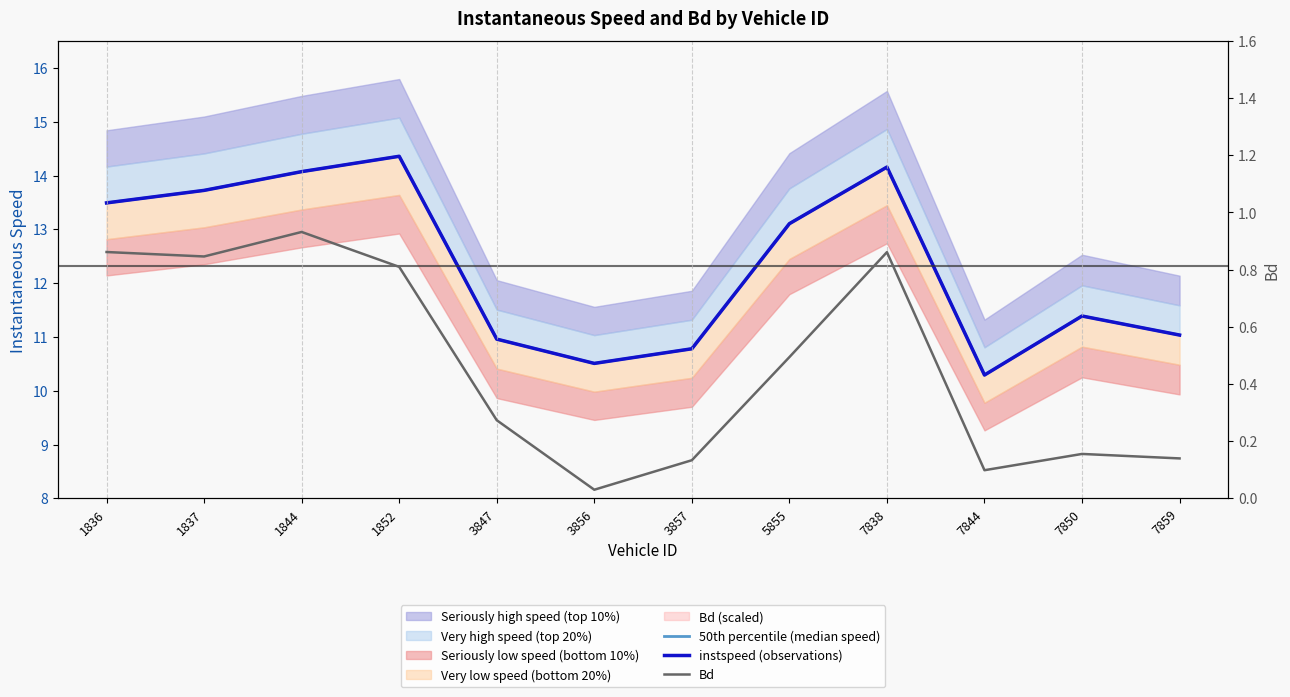

Reading left to right, what are all the values shown in this chart?

50th percentile (median speed): 13.5	13.7	14.1	14.4	11.0	10.5	10.8	13.1	14.2	10.3	11.4	11.0
instspeed (observations): 13.5	13.7	14.1	14.4	11.0	10.5	10.8	13.1	14.2	10.3	11.4	11.0
Bd: 0.9	0.8	0.9	0.8	0.3	0.0	0.1	0.5	0.9	0.1	0.2	0.1